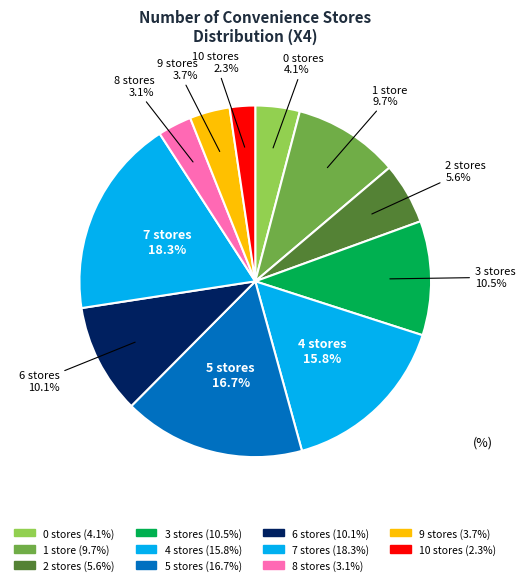

How many slices are in this pie chart?

11